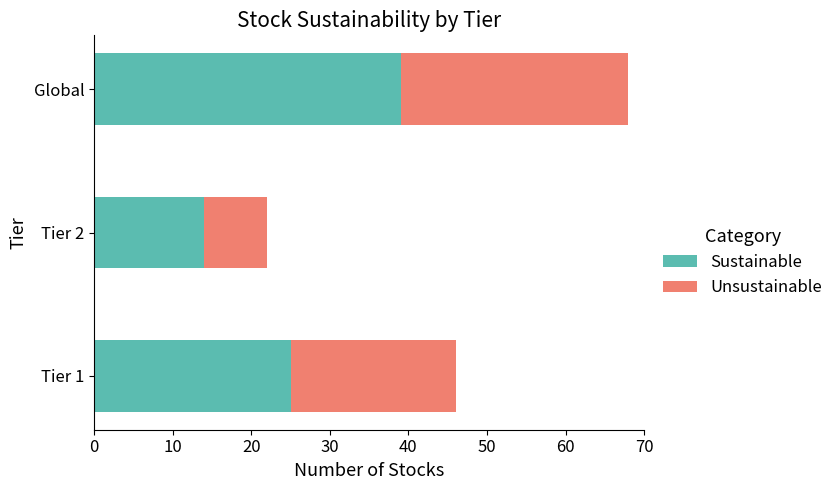

Which category has the lowest value in the Sustainable series?

Tier 2